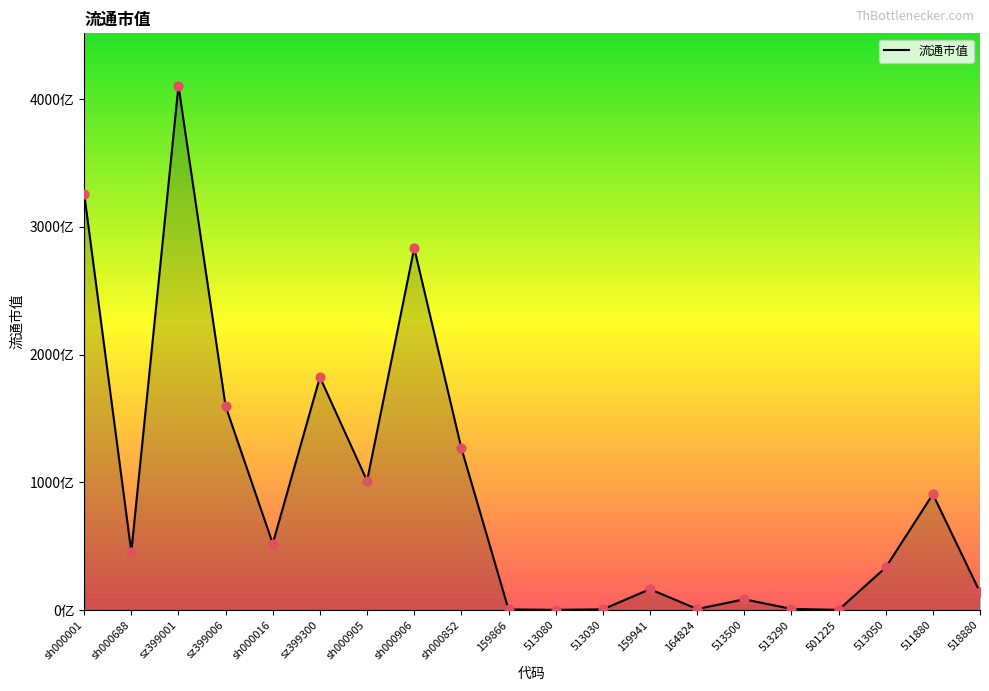

What is the change in value from 513080 to 501225?

-25909699